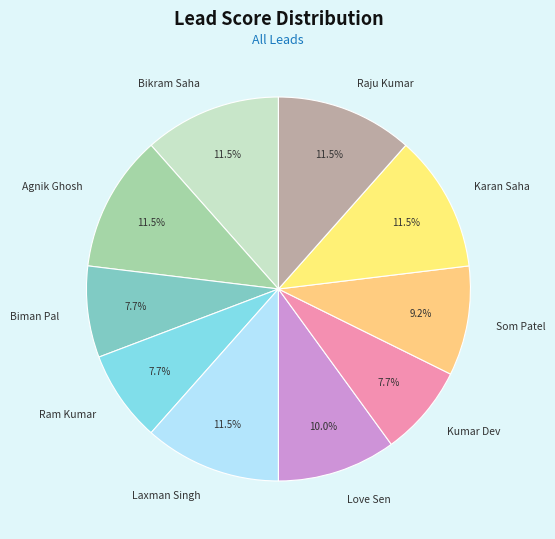

What percentage do Bikram Saha and Love Sen together represent?

21.5%